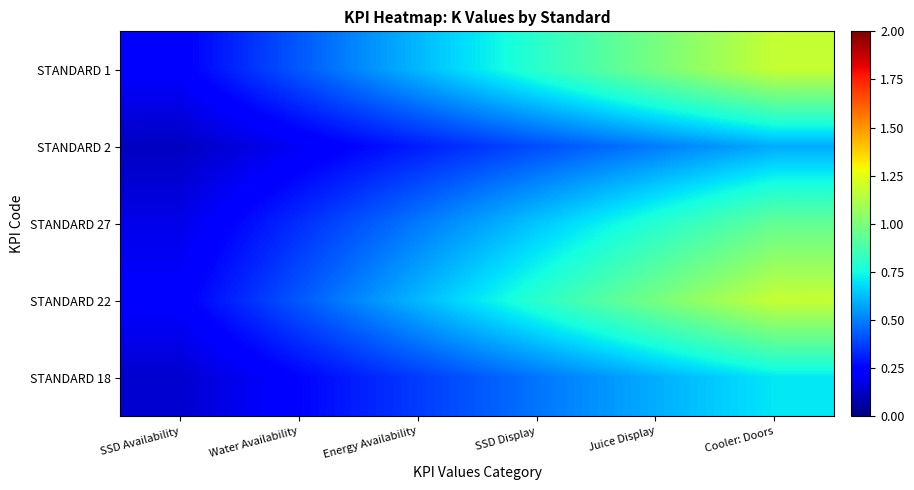

Which category has the highest value across all series?

Cooler: Doors